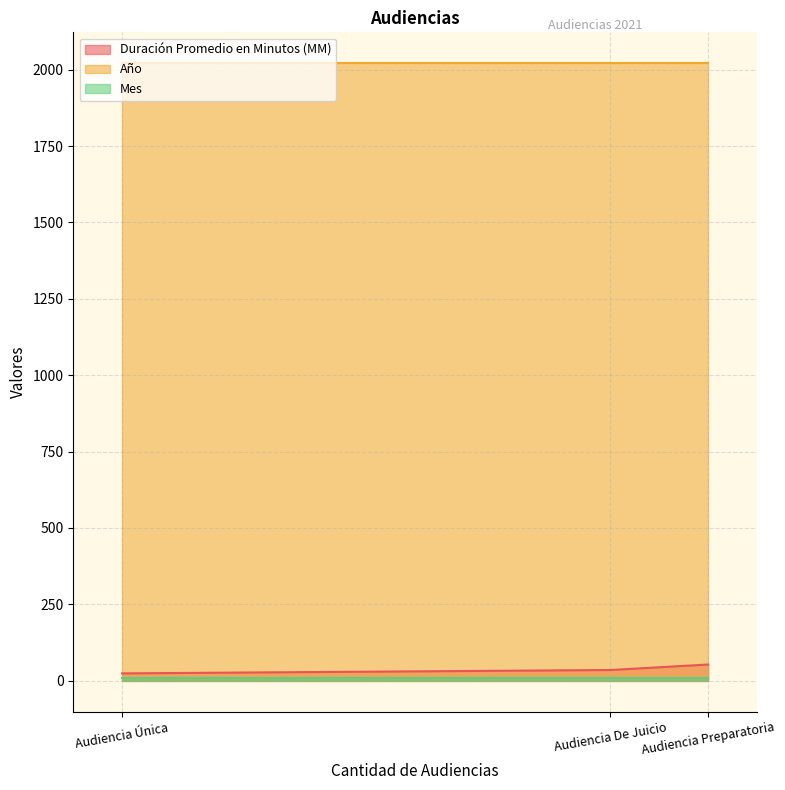

Rank the categories by Duración Promedio en Minutos (MM) value from lowest to highest.

Audiencia Única, Audiencia De Juicio, Audiencia Preparatoria